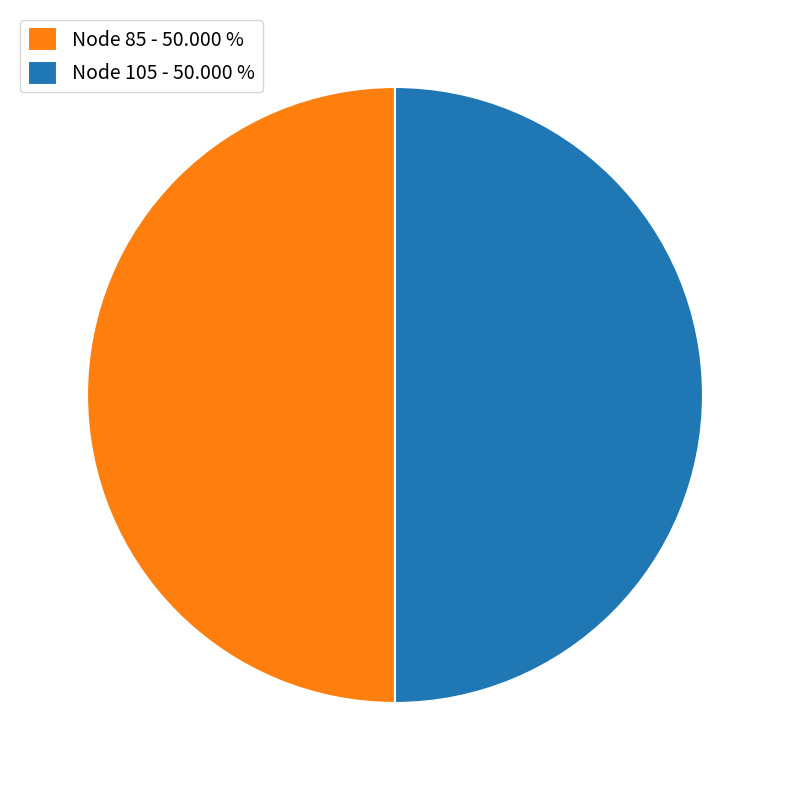

Do Node 105 - 50.000 % and Node 85 - 50.000 % together represent more than half of the pie?

Yes